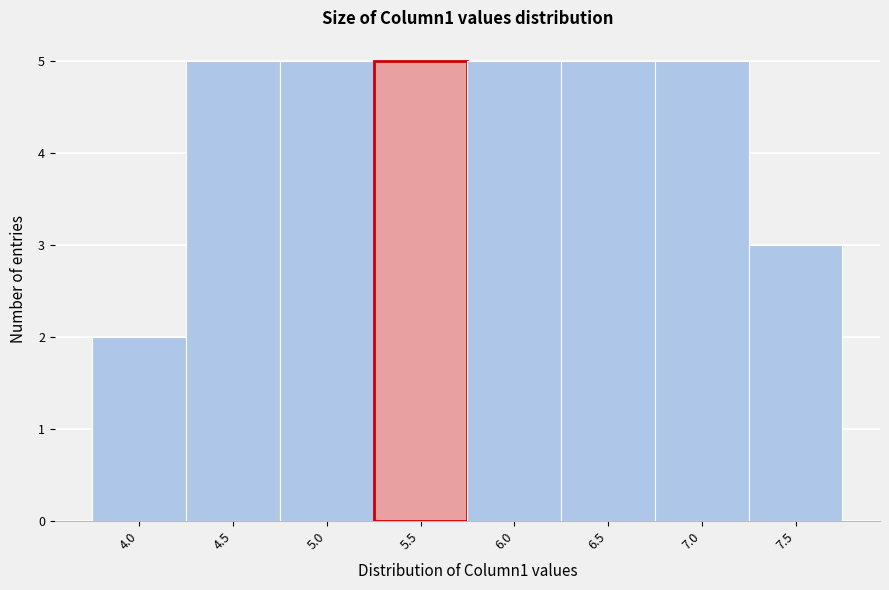

Reading left to right, transcribe all the data shown in this chart.

2	5	5	5	5	5	5	3